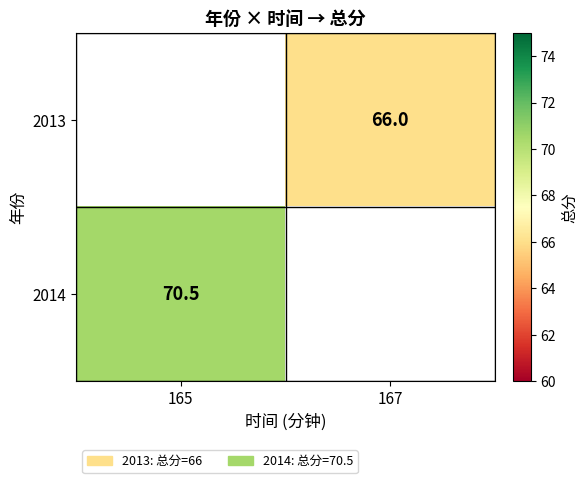

The 2013 series shows 112.7 at 167. True or false?

False